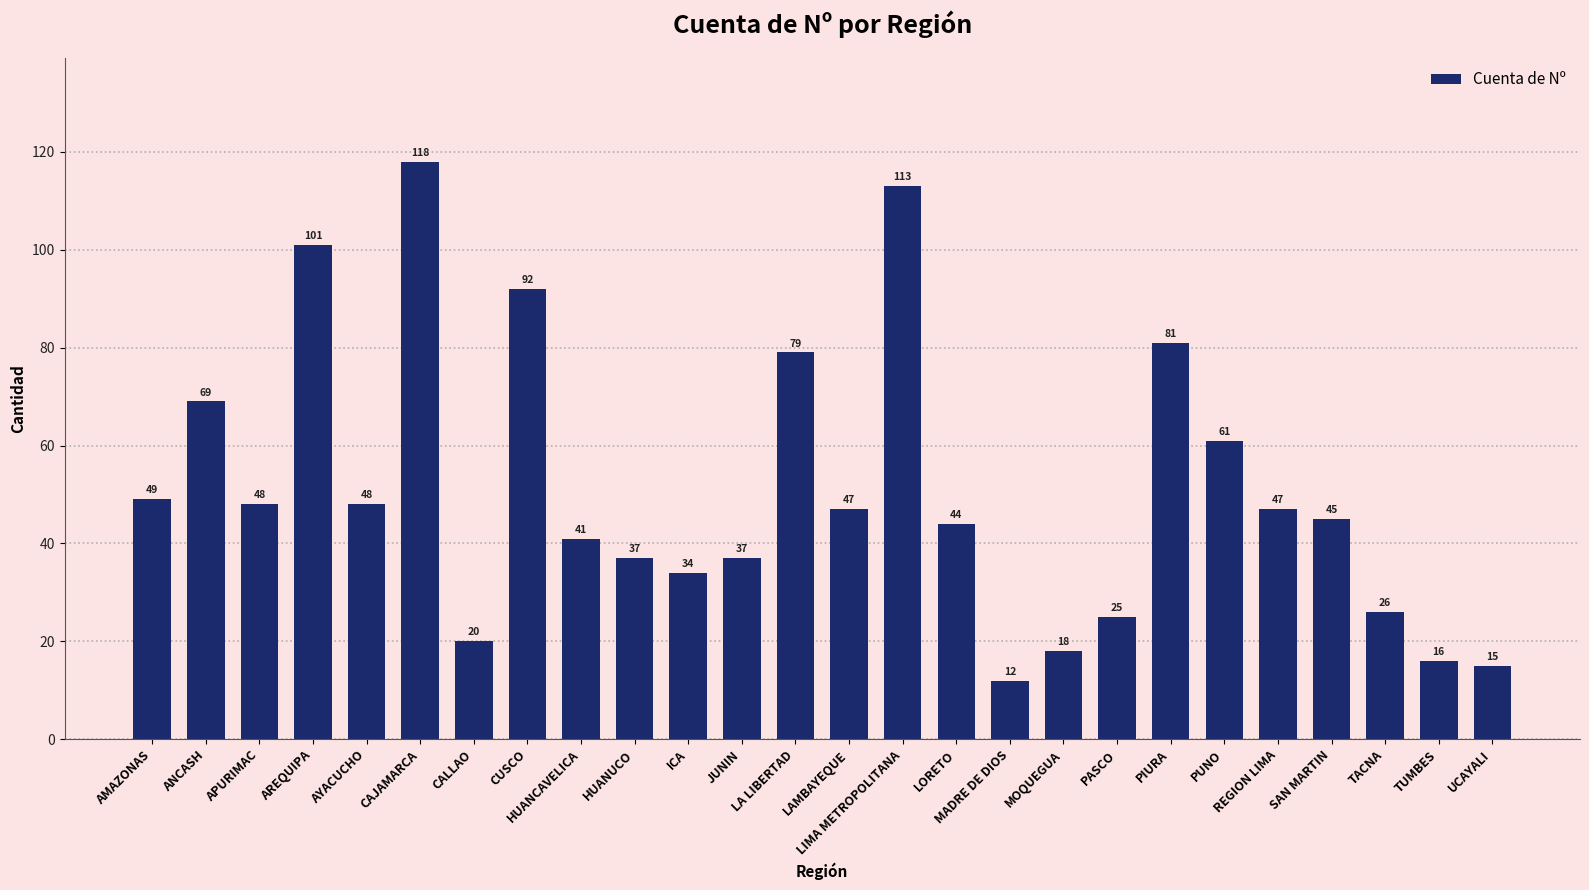

The value at LAMBAYEQUE is 47. True or false?

True